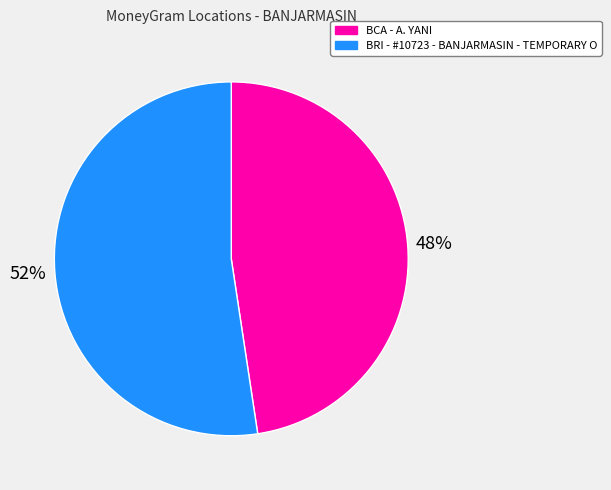

To the nearest percent, what is the combined percentage of BCA - A. YANI and BRI - #10723 - BANJARMASIN - TEMPORARY O?

100%